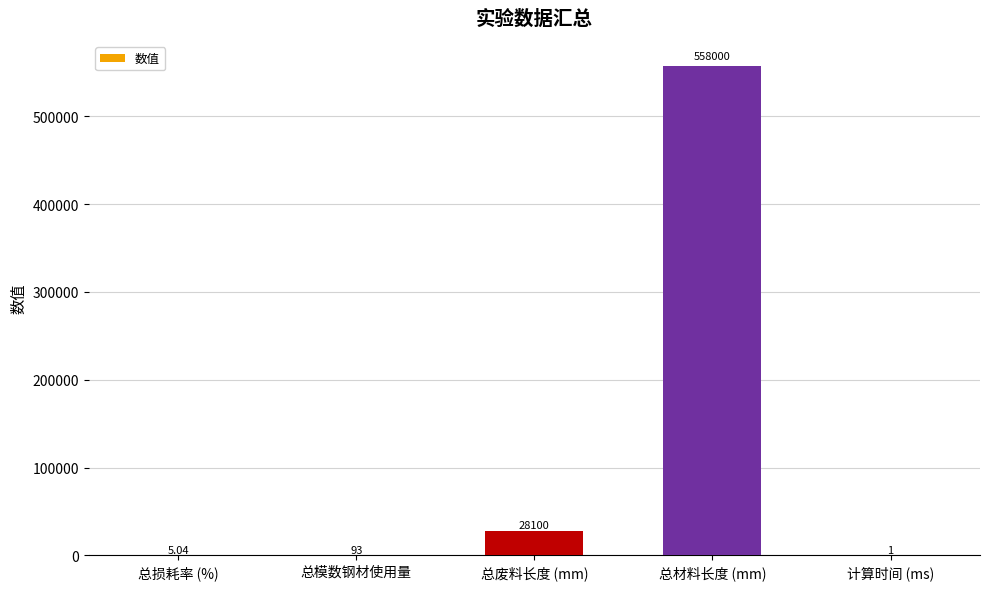

At which label is the value closest to 279000?

总废料长度 (mm)